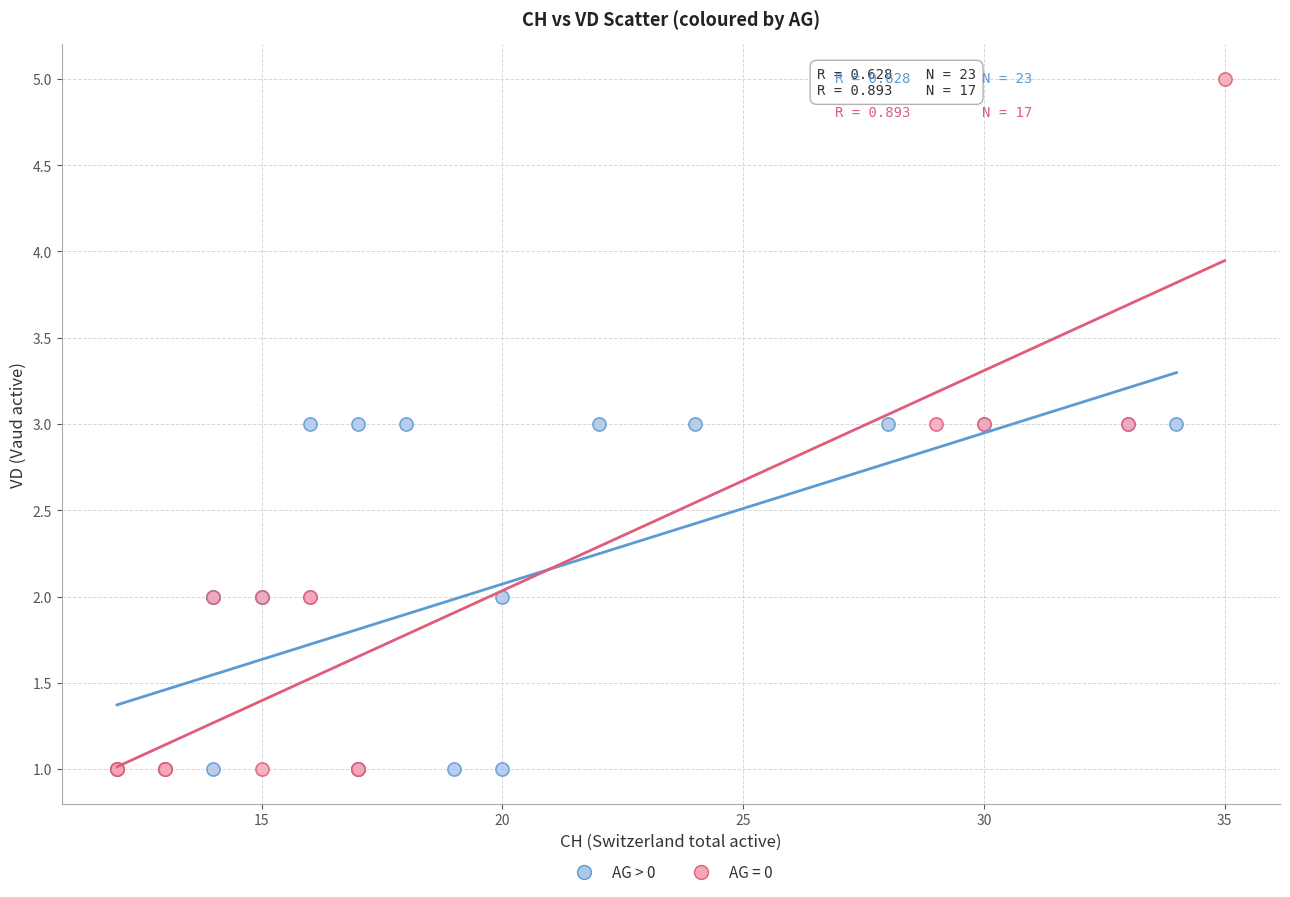

Which series contains the highest Y value?

AG = 0